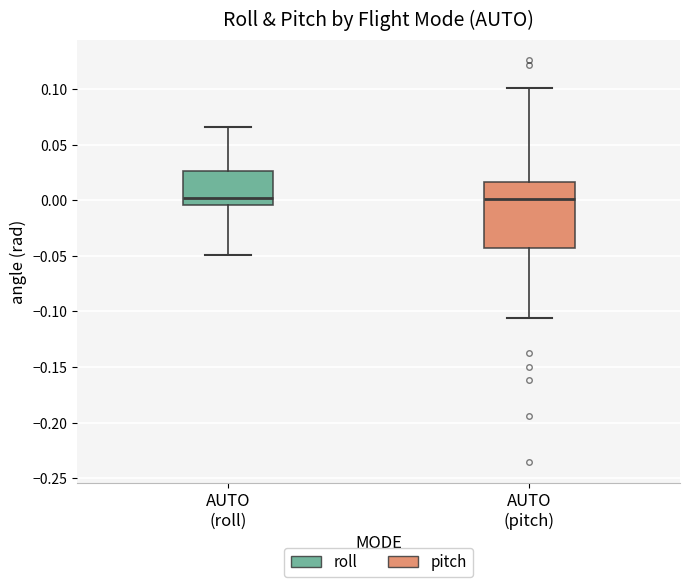

Reading left to right, read every box against the y-axis: the position of its median line, the range the box covers, and the ends of its whiskers. The values are not printed on the chart, so give them approximately, as read against the axis.

AUTO (roll): median 0.000, box -0.005 to 0.025, whiskers -0.050 to 0.065
AUTO (pitch): median 0.000, box -0.045 to 0.015, whiskers -0.105 to 0.100